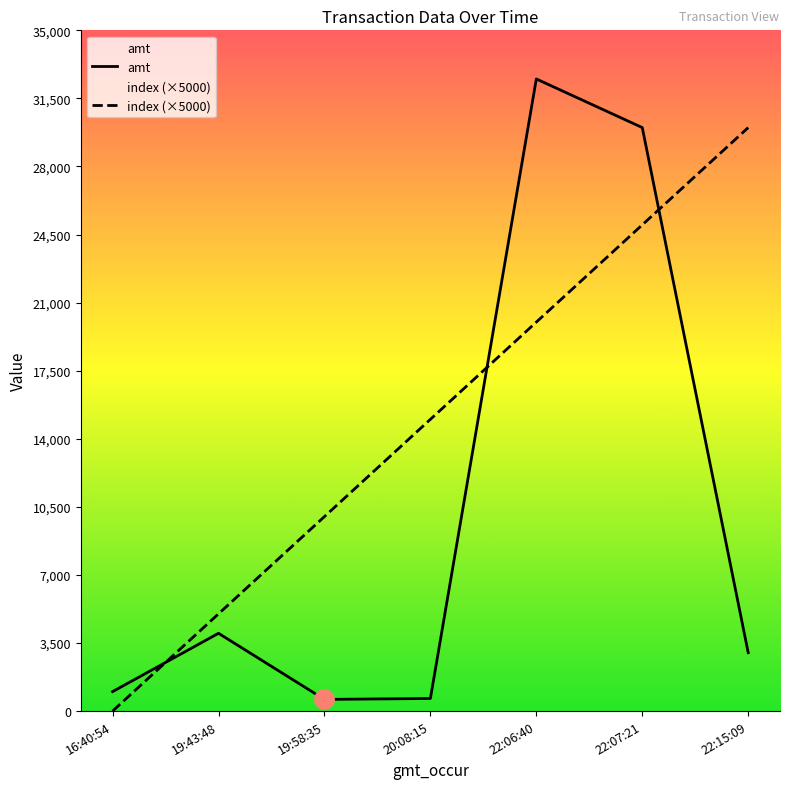

How many index (×5000) values are between 5000 and 25000?

5